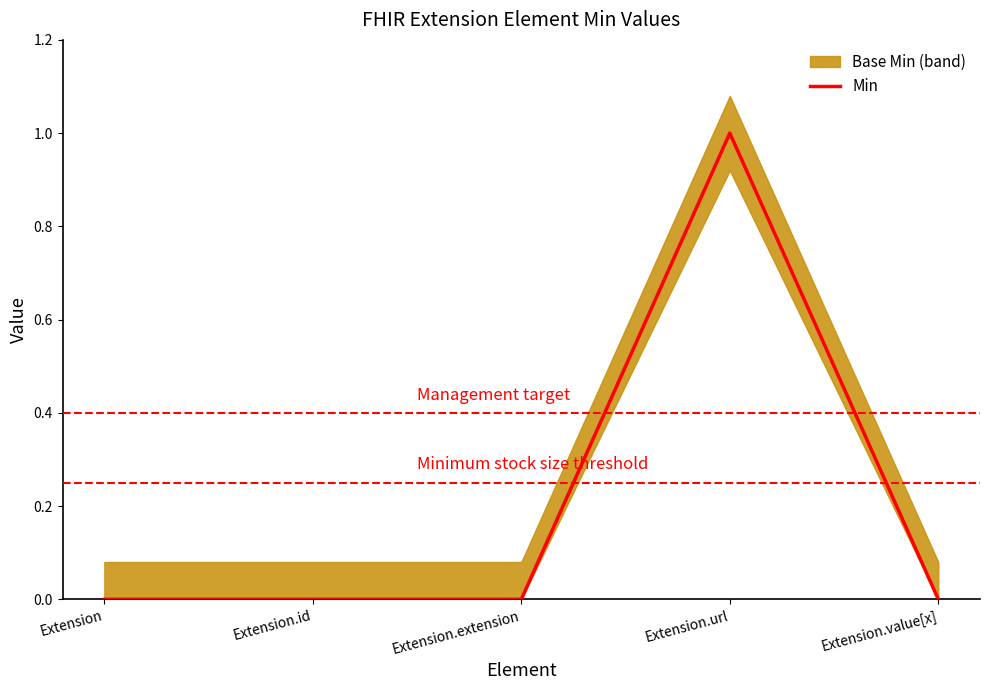

Reading right to left, extract all data points from this chart.

Extension.value[x]=0	Extension.url=1	Extension.extension=0	Extension.id=0	Extension=0